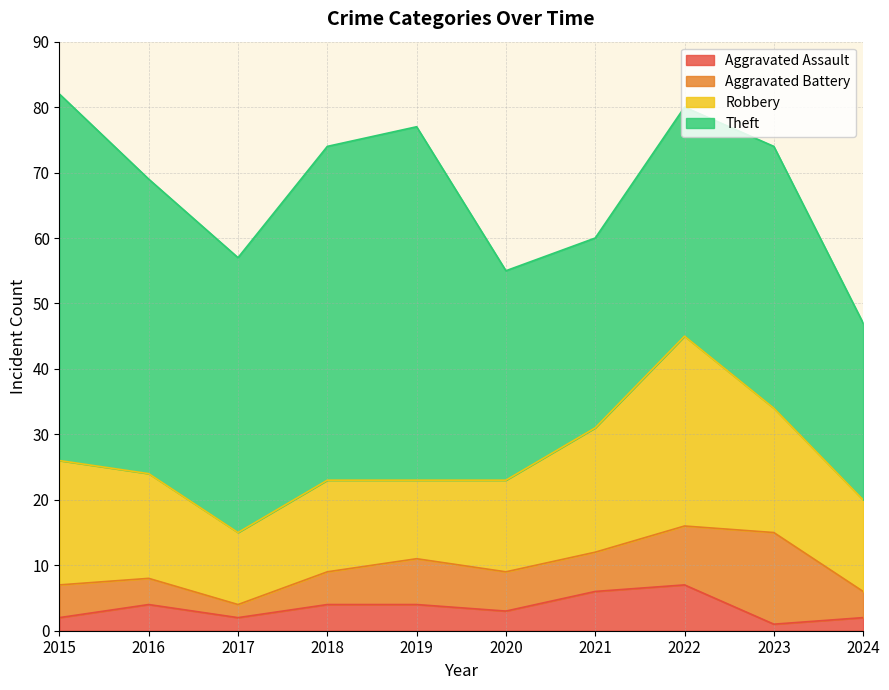

What is the minimum value for Aggravated Assault?

1